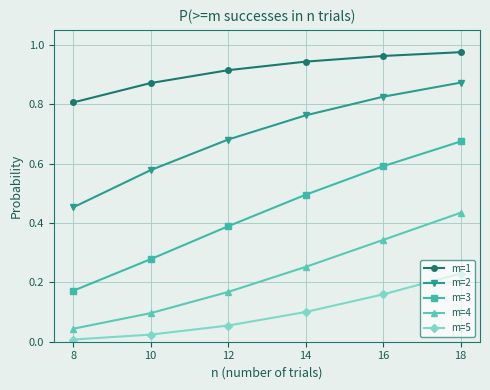

What is the sum of the m=1 values at 12 and 18?

1.9